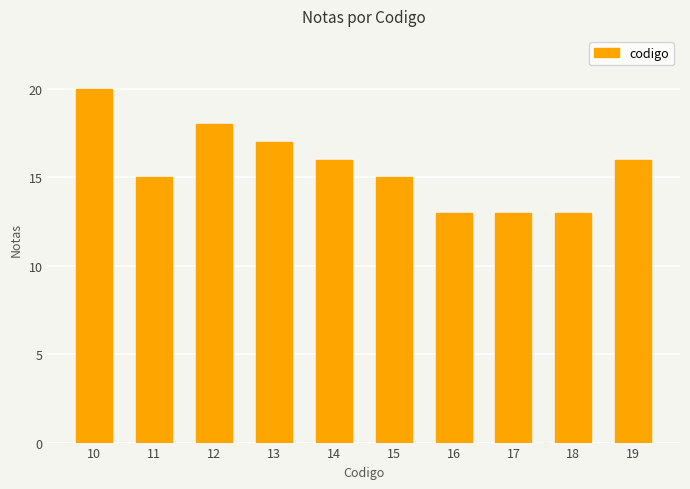

What is the approximate value at 11?

15